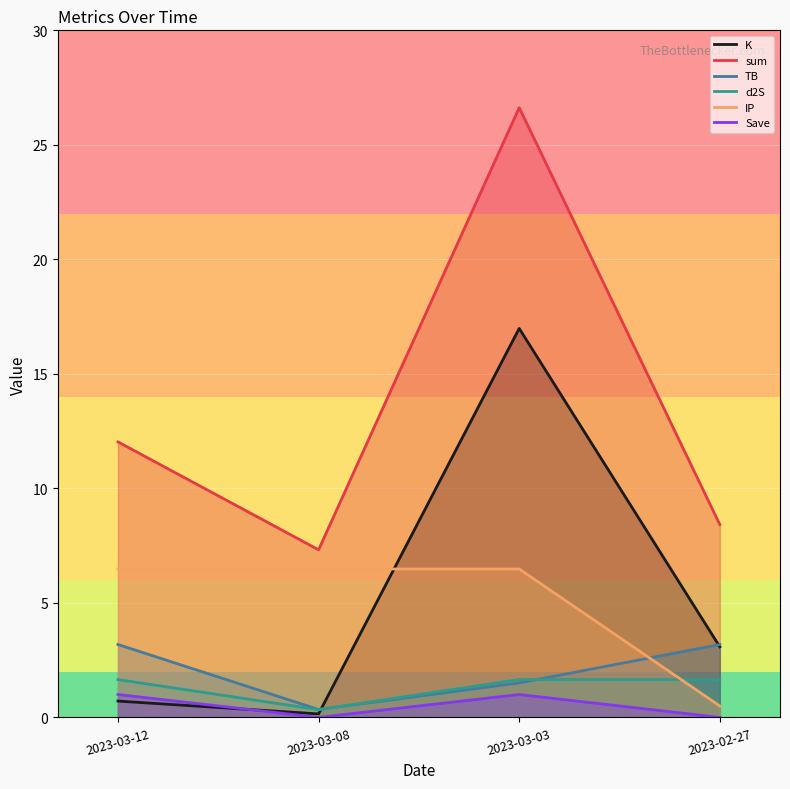

What is the sum of the d2S values at 2023-02-27 and 2023-03-08?

2.0